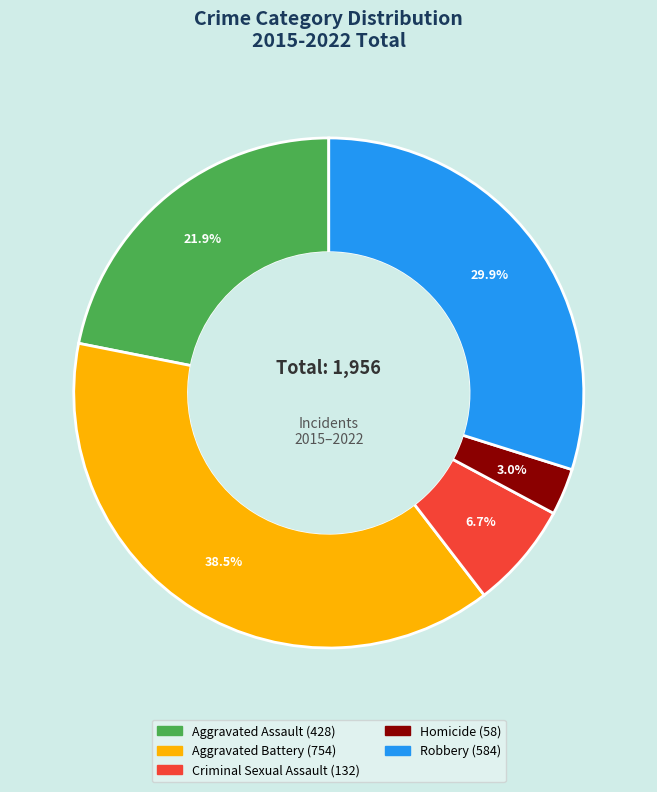

Which has a higher value, Robbery or Homicide?

Robbery